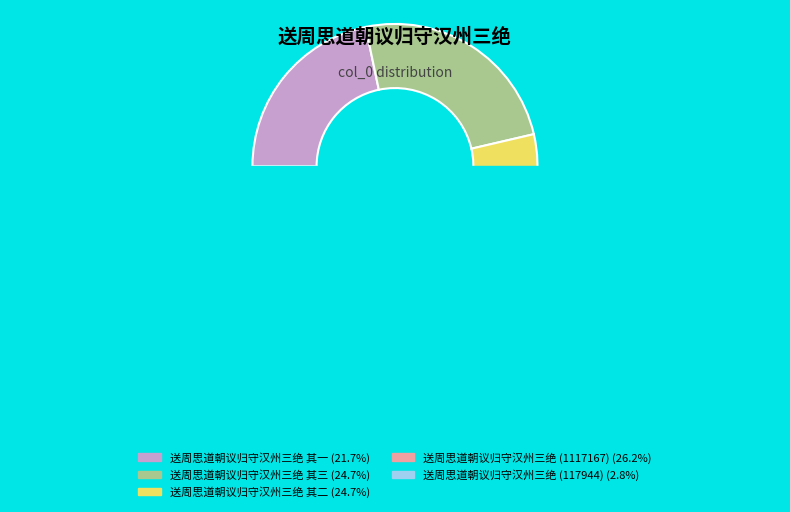

How much of the chart is everything except 送周思道朝议归守汉州三绝 其一?

78.3%